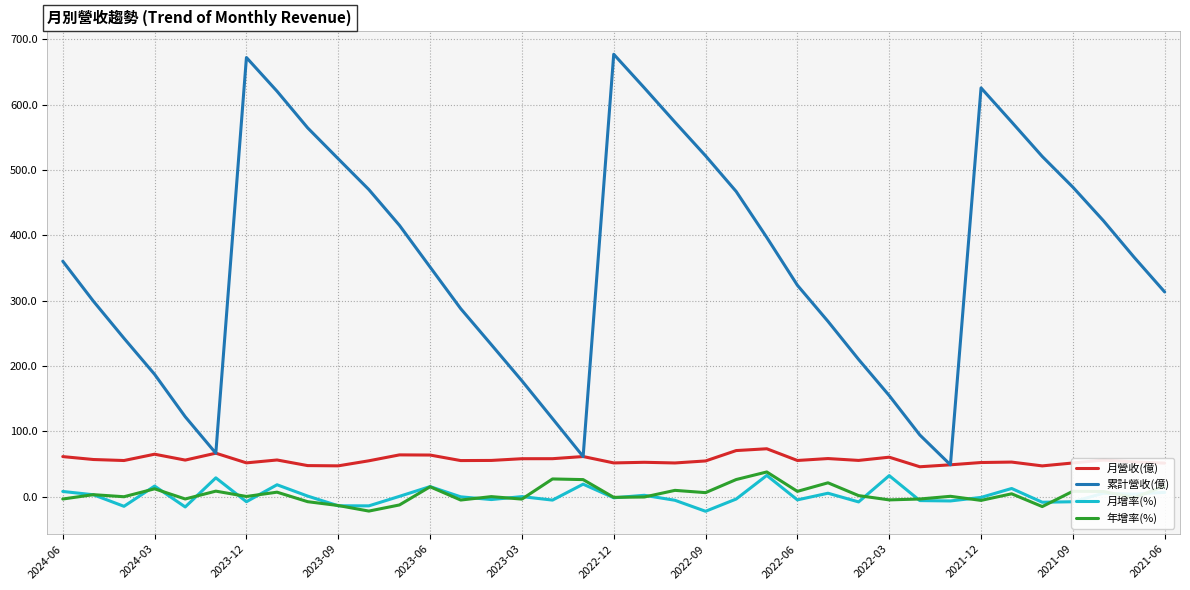

What is the difference between the maximum and minimum values in the 累計營收(億) series?

628.6